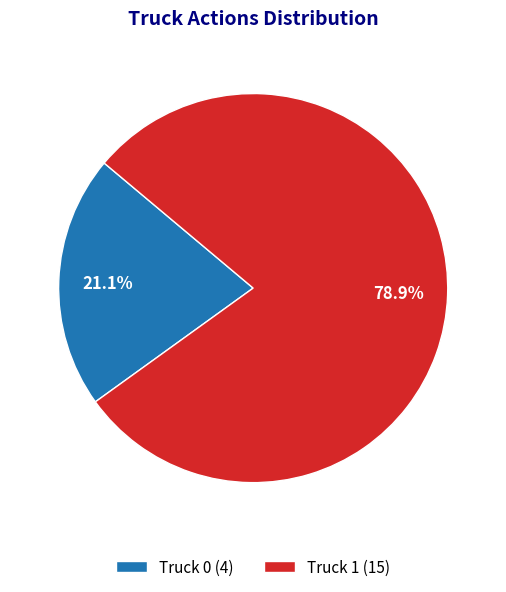

True or false: Truck 0 accounts for 21% of the total.

True